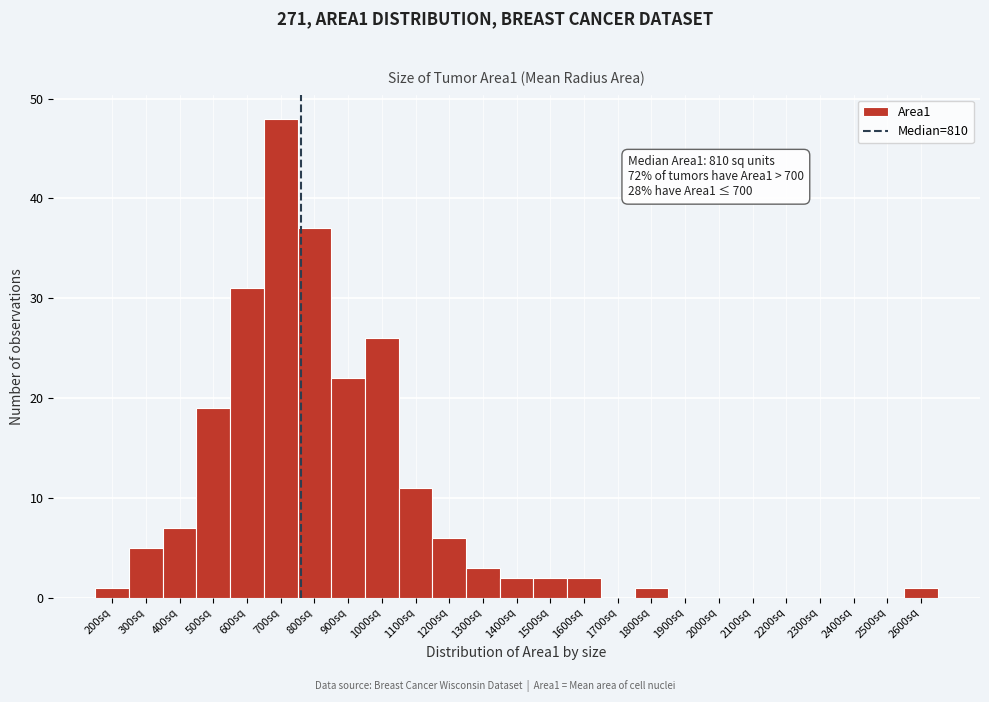

Reading left to right, transcribe all the data shown in this chart.

200sq=1	300sq=5	400sq=7	500sq=19	600sq=31	700sq=48	800sq=37	900sq=22	1000sq=26	1100sq=11	1200sq=6	1300sq=3	1400sq=2	1500sq=2	1600sq=2	1700sq=0	1800sq=1	1900sq=0	2000sq=0	2100sq=0	2200sq=0	2300sq=0	2400sq=0	2500sq=0	2600sq=1